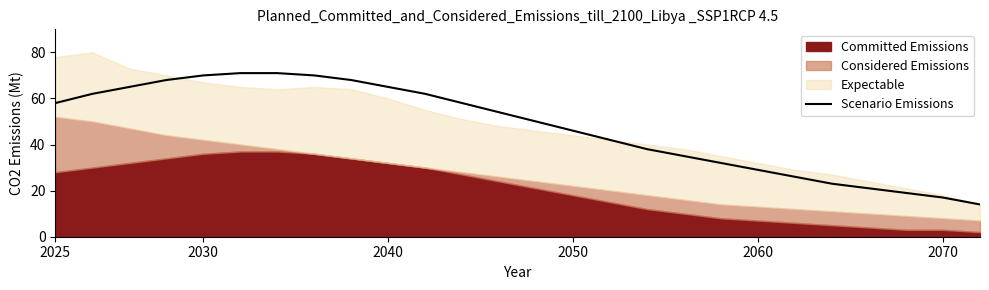

How many lines are shown in the chart?

1